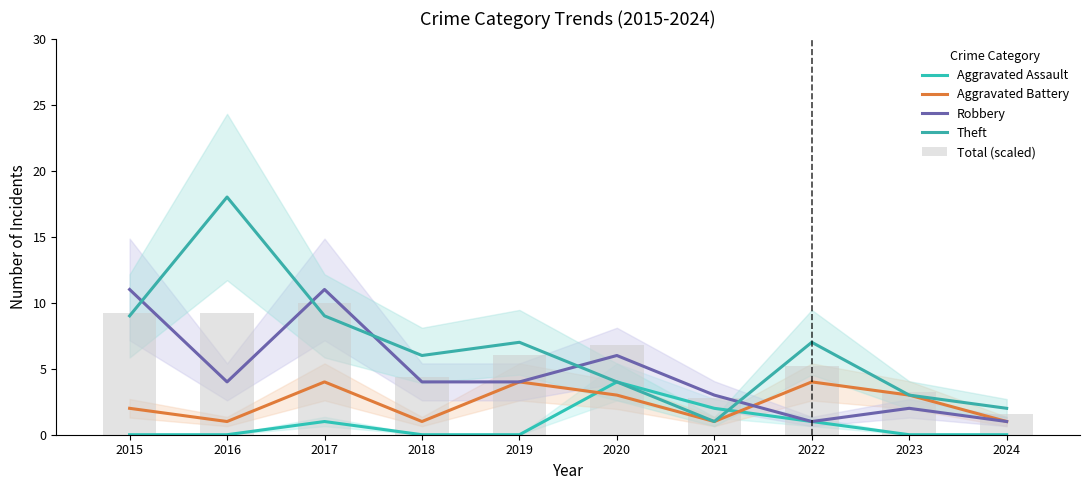

The value of Robbery at 2023 is 2.0. True or false?

True